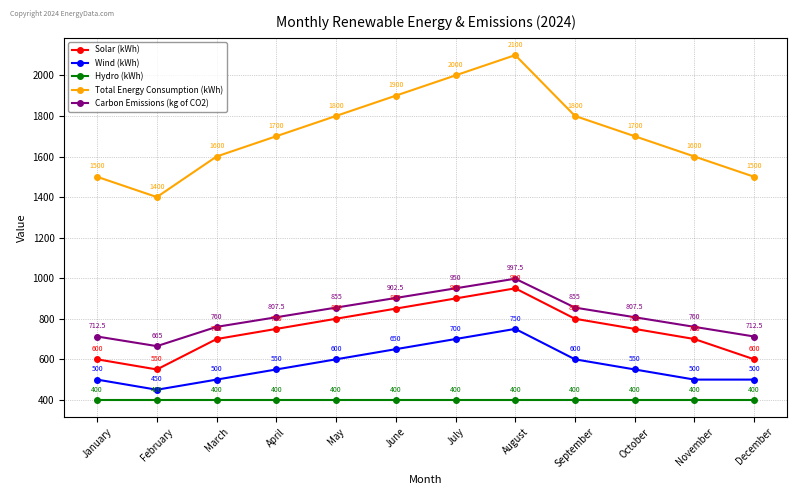

How many Total Energy Consumption (kWh) values are between 1600 and 1900?

7